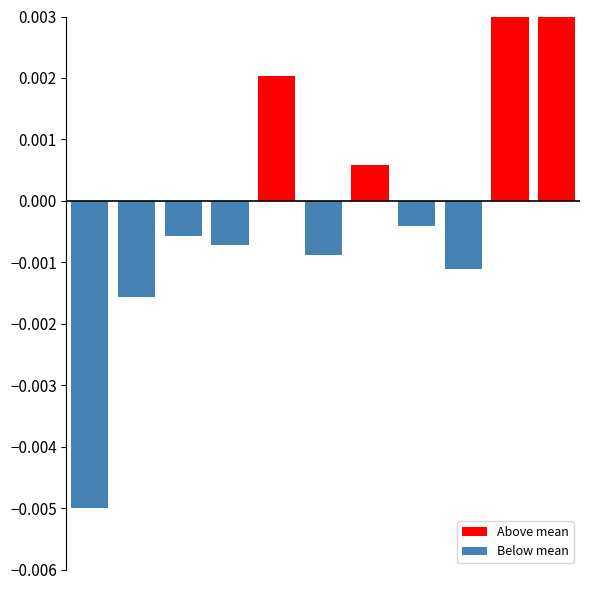

How many bars are there in total?

11